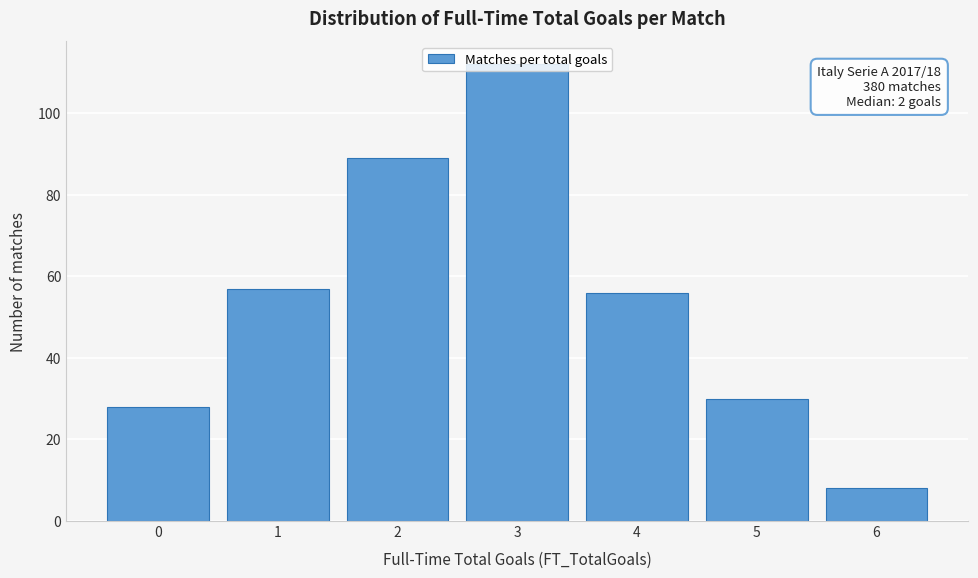

Over which range of the x-axis is the bar tallest?

2.5 to 3.5